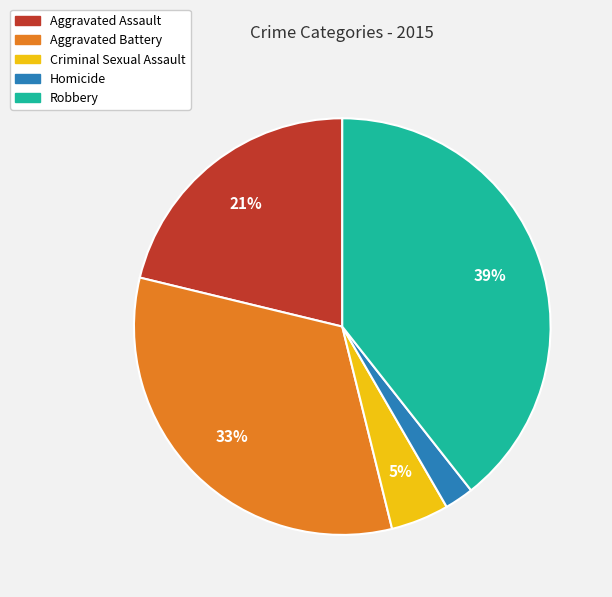

To the nearest percent, what is the difference between the largest and smallest slice percentages?

37%